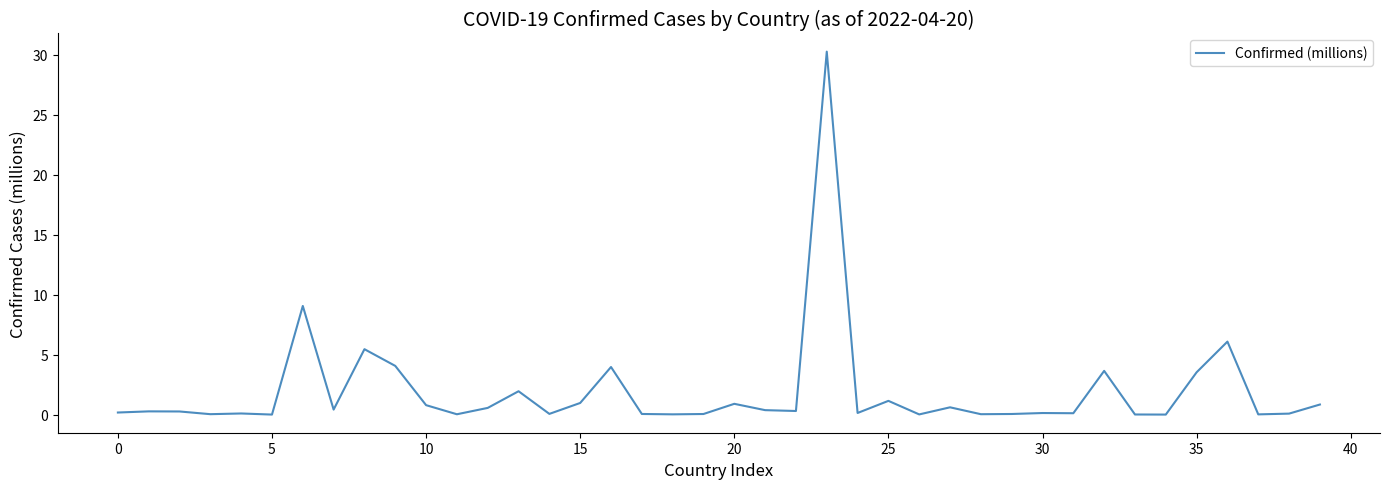

What is the maximum value shown in the chart?

30.3